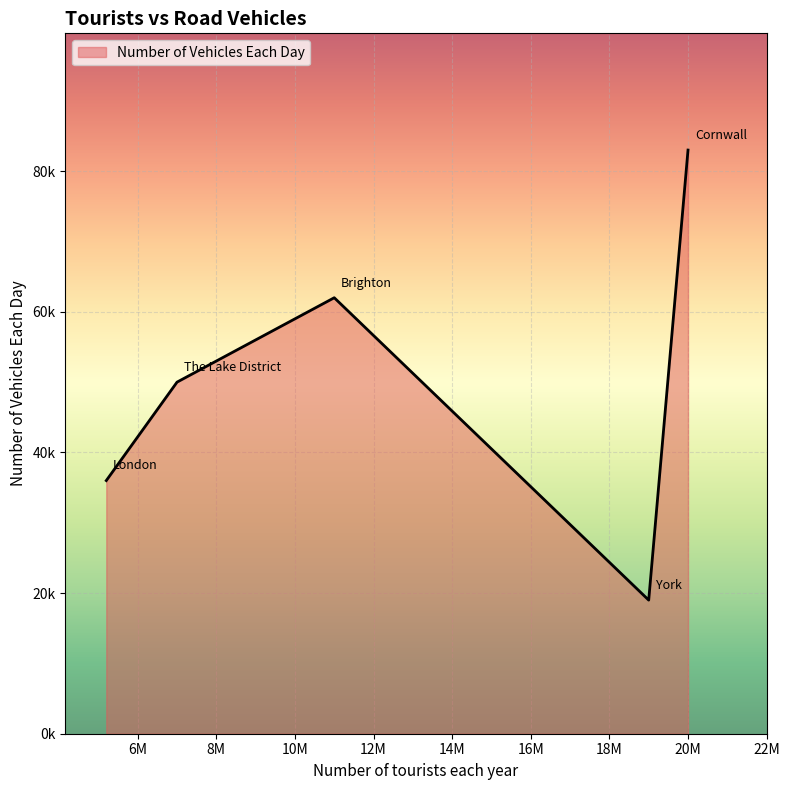

True or false: the data has more than 2 interior local peaks.

False